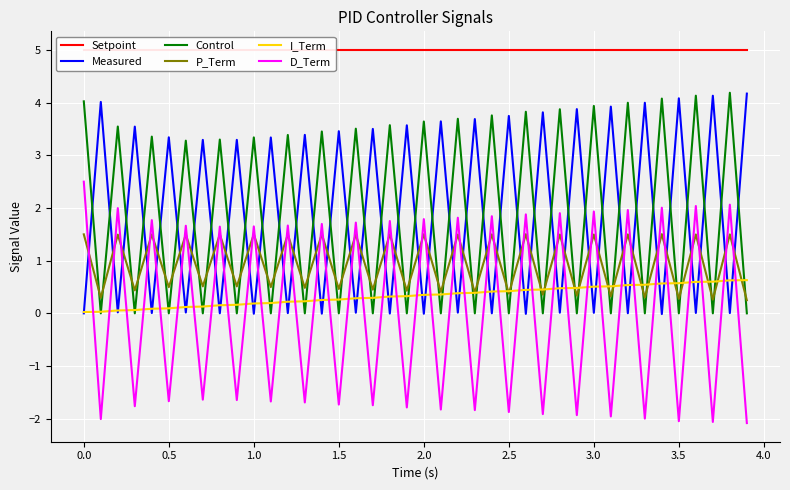

Reading right to left, what are all the values shown in this chart?

Setpoint: 5.0	5.0	5.0	5.0	5.0	5.0	5.0	5.0	5.0	5.0	5.0	5.0	5.0	5.0	5.0	5.0	5.0	5.0	5.0	5.0	5.0	5.0	5.0	5.0	5.0	5.0	5.0	5.0	5.0	5.0	5.0	5.0	5.0	5.0	5.0	5.0	5.0	5.0	5.0	5.0
Measured: 4.2	0.0	4.1	0.0	4.1	-0.0	4.0	0.0	3.9	0.0	3.9	0.0	3.8	-0.0	3.7	0.0	3.7	0.0	3.6	-0.0	3.6	-0.0	3.5	0.0	3.5	-0.0	3.4	0.0	3.3	-0.0	3.3	0.0	3.3	0.0	3.3	0.0	3.5	0.0	4.0	0.0
Control: 0.0	4.2	0.0	4.1	0.0	4.1	0.0	4.0	0.0	3.9	0.0	3.9	0.0	3.8	0.0	3.8	0.0	3.7	0.0	3.6	0.0	3.6	0.0	3.5	0.0	3.5	0.0	3.4	0.0	3.3	0.0	3.3	0.0	3.3	0.0	3.4	0.0	3.5	0.0	4.0
P_Term: 0.2	1.5	0.3	1.5	0.3	1.5	0.3	1.5	0.3	1.5	0.3	1.5	0.4	1.5	0.4	1.5	0.4	1.5	0.4	1.5	0.4	1.5	0.4	1.5	0.5	1.5	0.5	1.5	0.5	1.5	0.5	1.5	0.5	1.5	0.5	1.5	0.4	1.5	0.3	1.5
I_Term: 0.6	0.6	0.6	0.6	0.6	0.6	0.5	0.5	0.5	0.5	0.5	0.5	0.5	0.4	0.4	0.4	0.4	0.4	0.4	0.4	0.3	0.3	0.3	0.3	0.3	0.3	0.2	0.2	0.2	0.2	0.2	0.2	0.1	0.1	0.1	0.1	0.1	0.1	0.0	0.0
D_Term: -2.1	2.1	-2.1	2.0	-2.0	2.0	-2.0	2.0	-2.0	1.9	-1.9	1.9	-1.9	1.9	-1.9	1.8	-1.8	1.8	-1.8	1.8	-1.8	1.8	-1.7	1.7	-1.7	1.7	-1.7	1.7	-1.7	1.7	-1.6	1.6	-1.6	1.7	-1.7	1.8	-1.8	2.0	-2.0	2.5